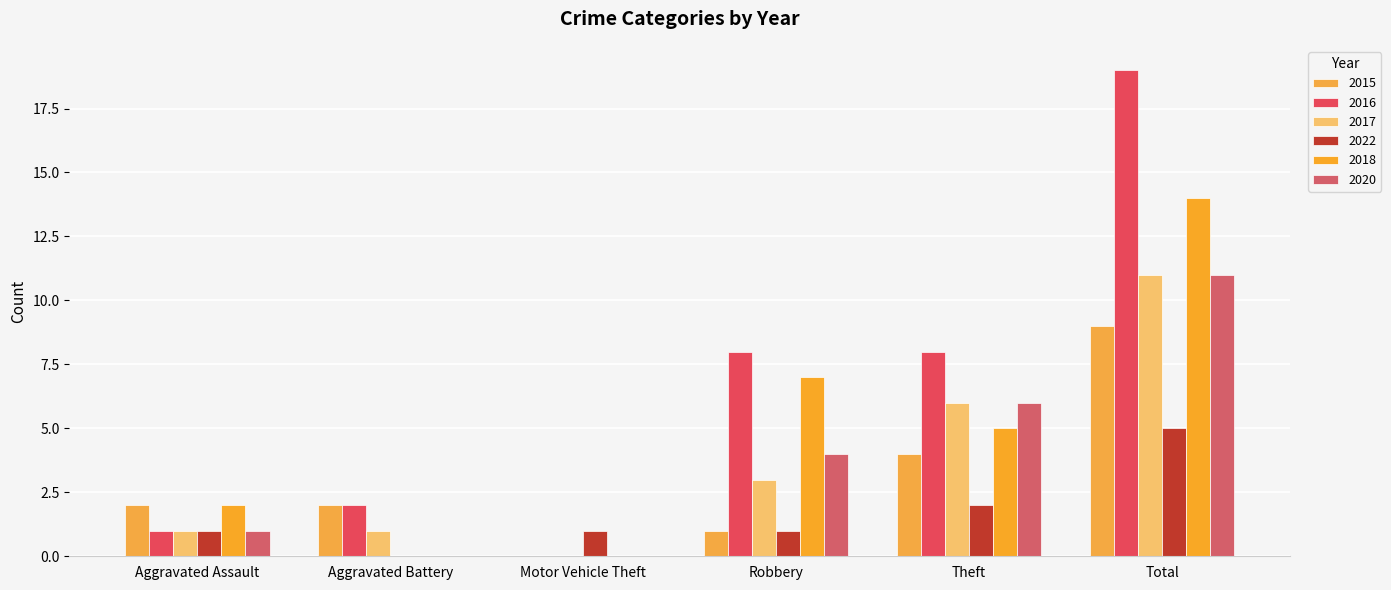

Are the bars horizontal?

No